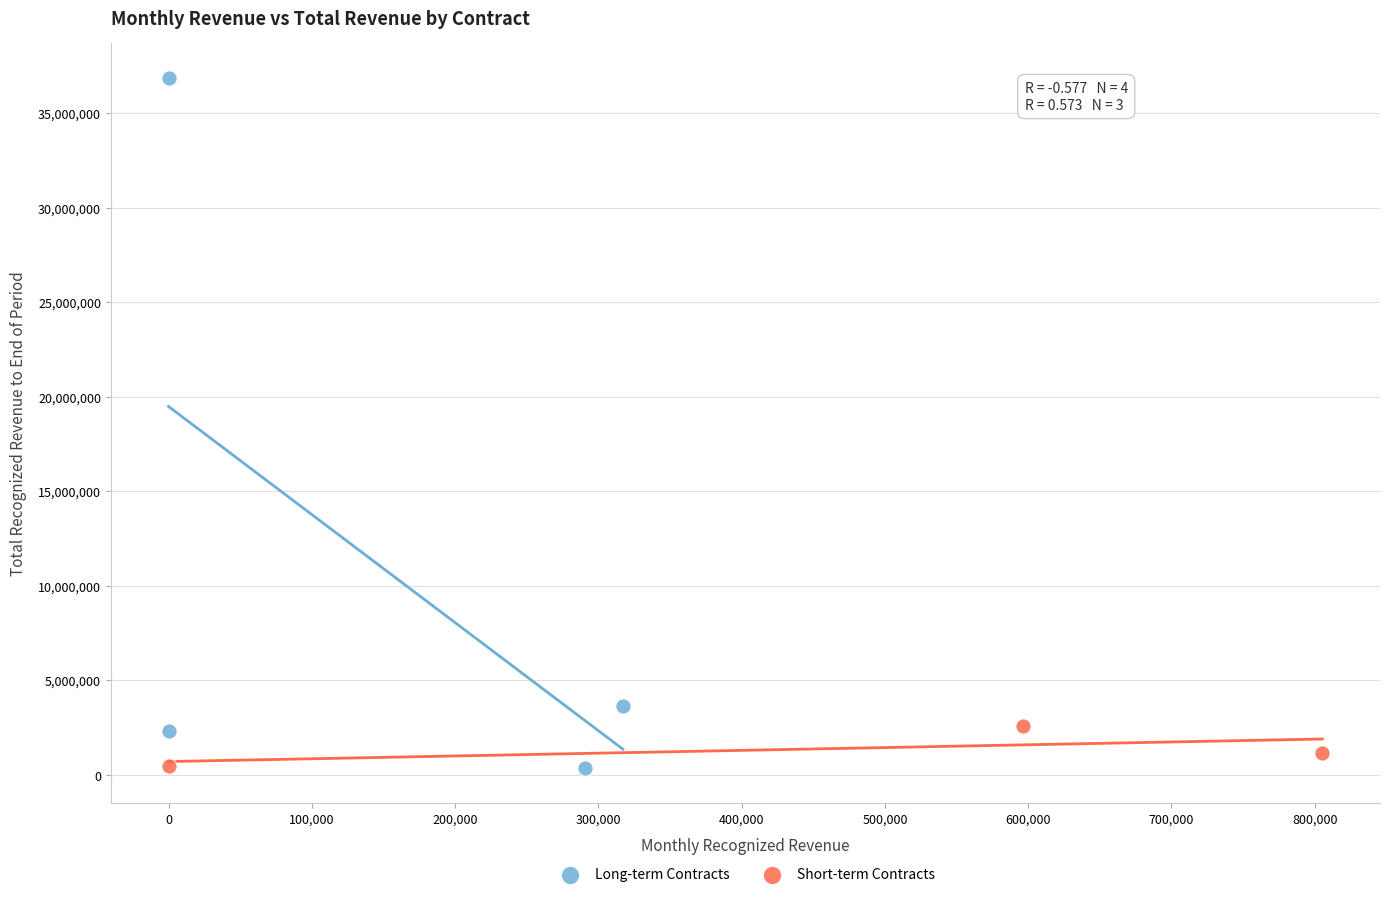

Which series contains the highest Y value?

Long-term Contracts